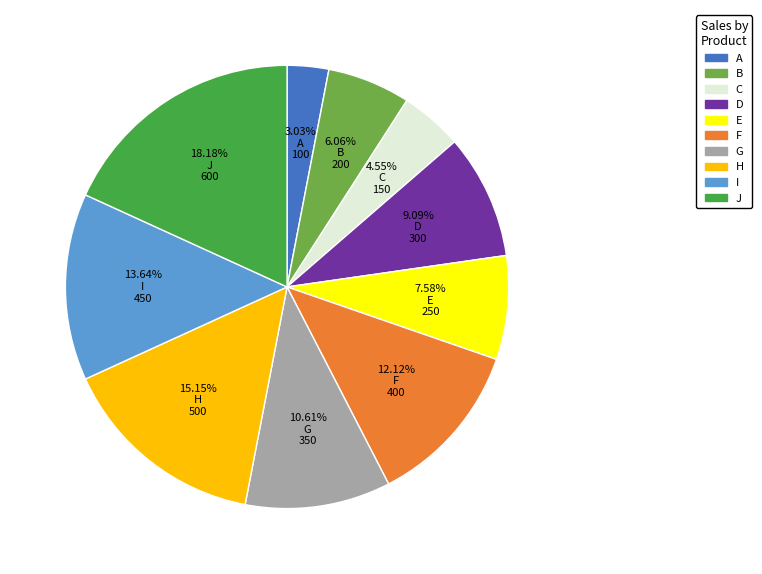

To the nearest percent, what is the combined percentage of E and I?

21%